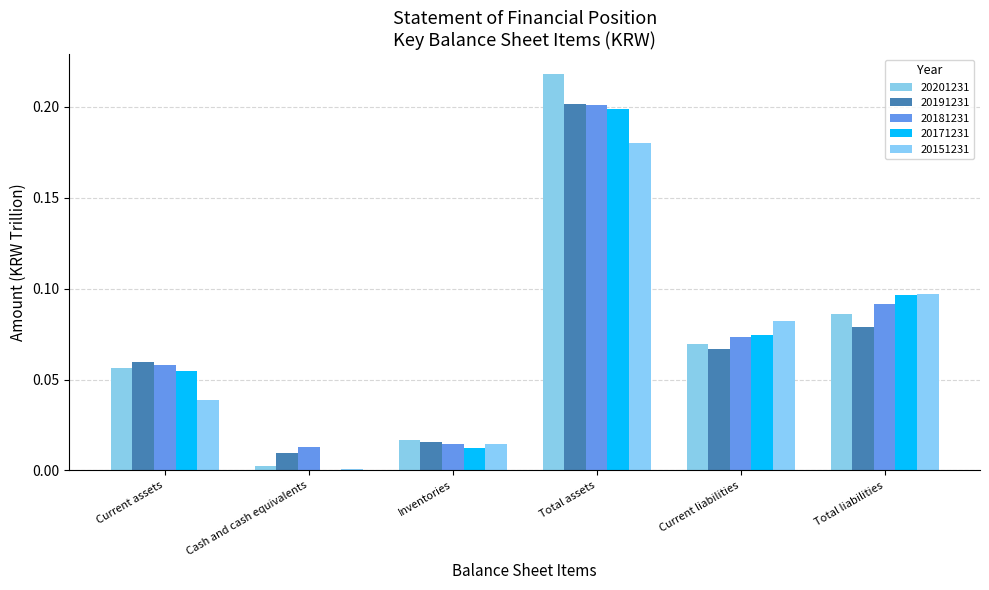

The 20171231 series shows 0.0 at Cash and cash equivalents. True or false?

True